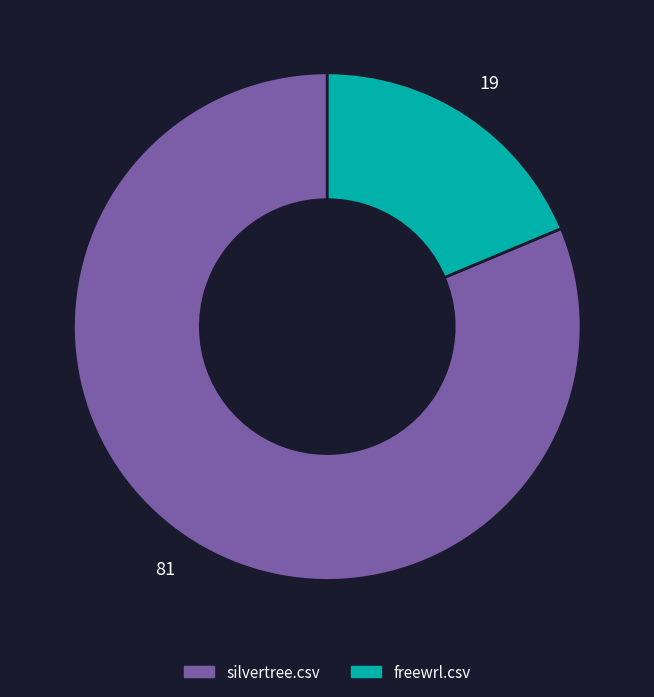

Is the sum of freewrl.csv and silvertree.csv greater than half?

Yes